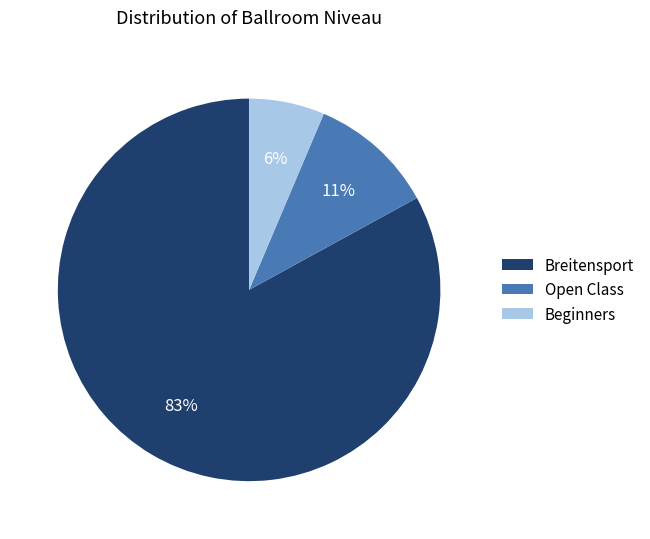

Approximately how many times larger is the value at Open Class compared to Breitensport?

0.1